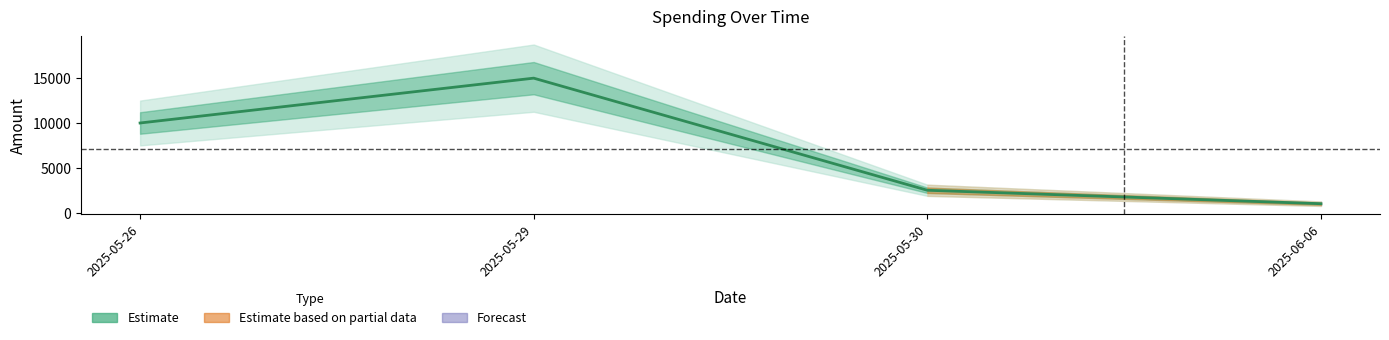

Reading left to right, transcribe all the data shown in this chart.

10000	15000	2500	1000